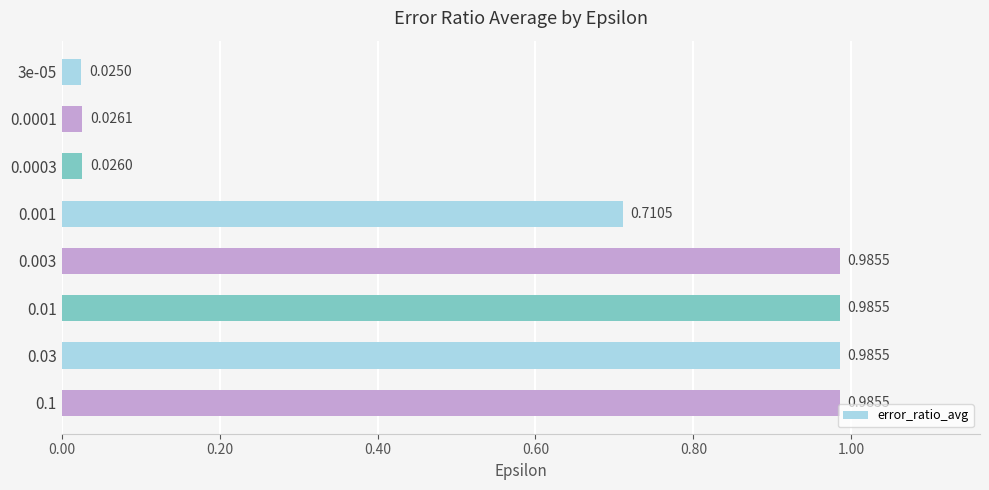

What is the average value?

0.6